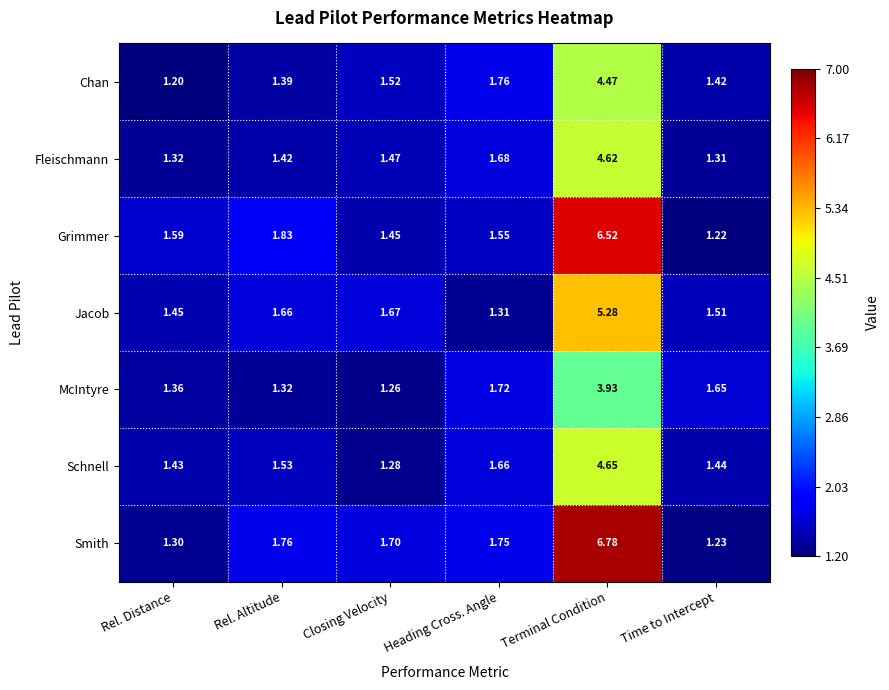

At which label is McIntyre closest to 2?

Heading Cross. Angle